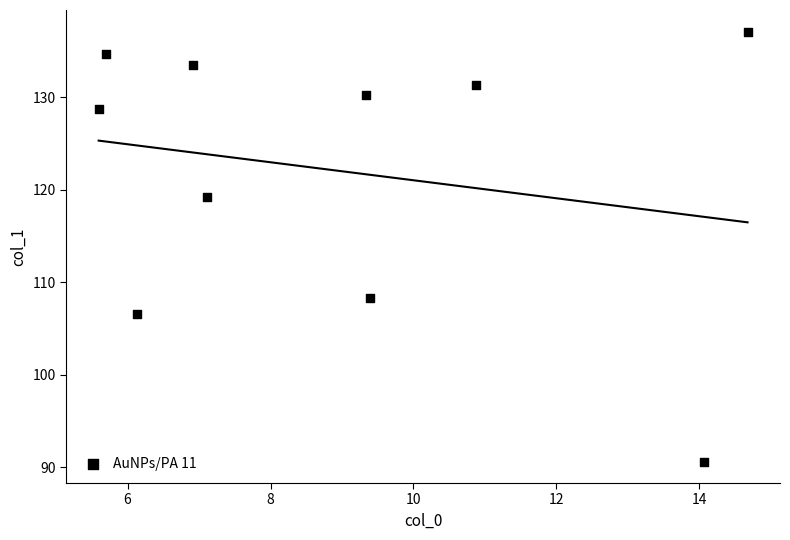

What Y value in the scatter plot is closest to 113?

108.3